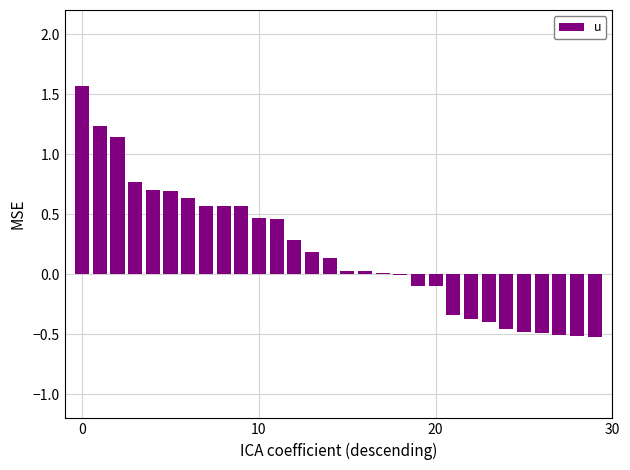

What is the greatest value displayed?

1.6